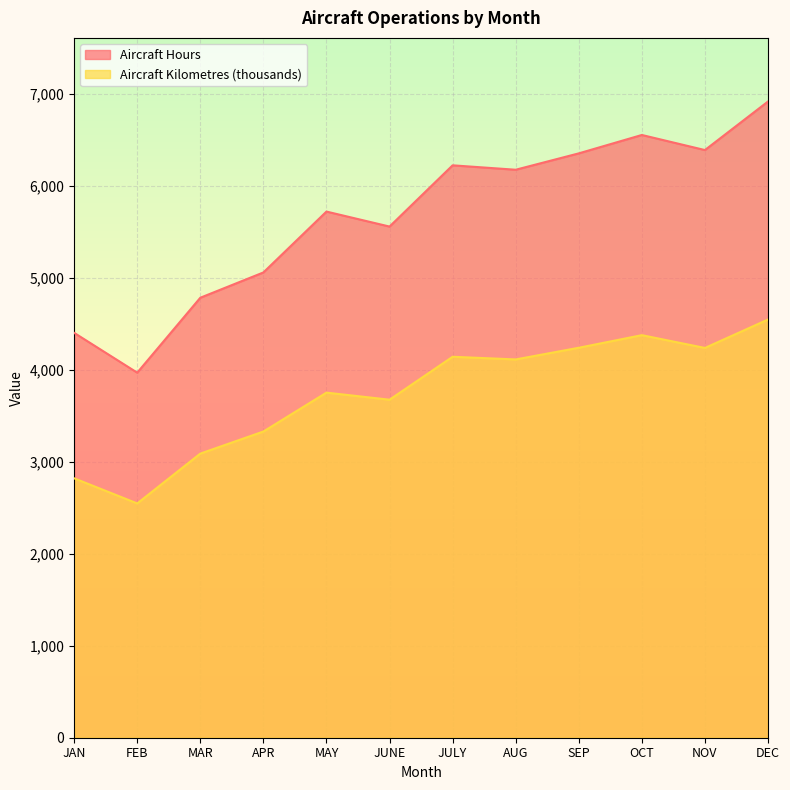

What is the lowest value of the Aircraft Kilometres (thousands) series?

2548